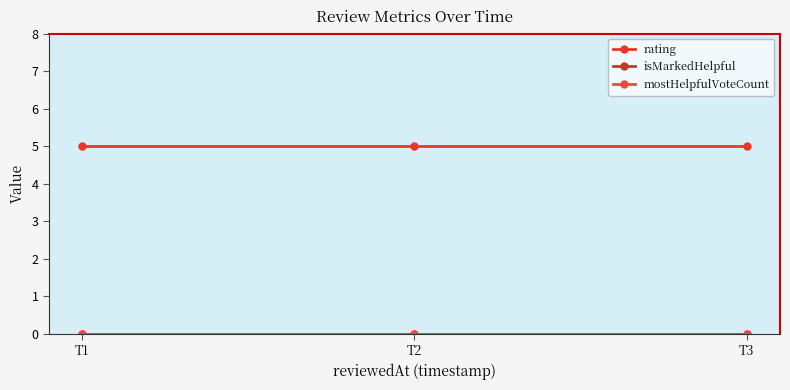

What is the total value across all series at T2?

5